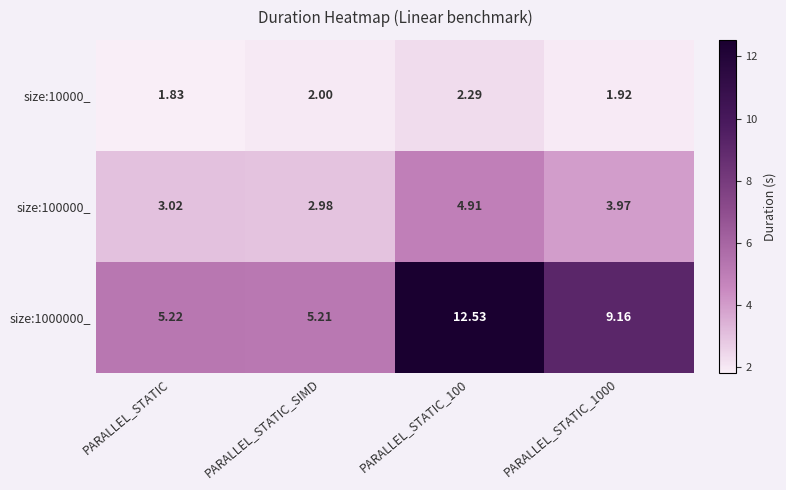

At which category does the chart reach its minimum across all series?

PARALLEL_STATIC